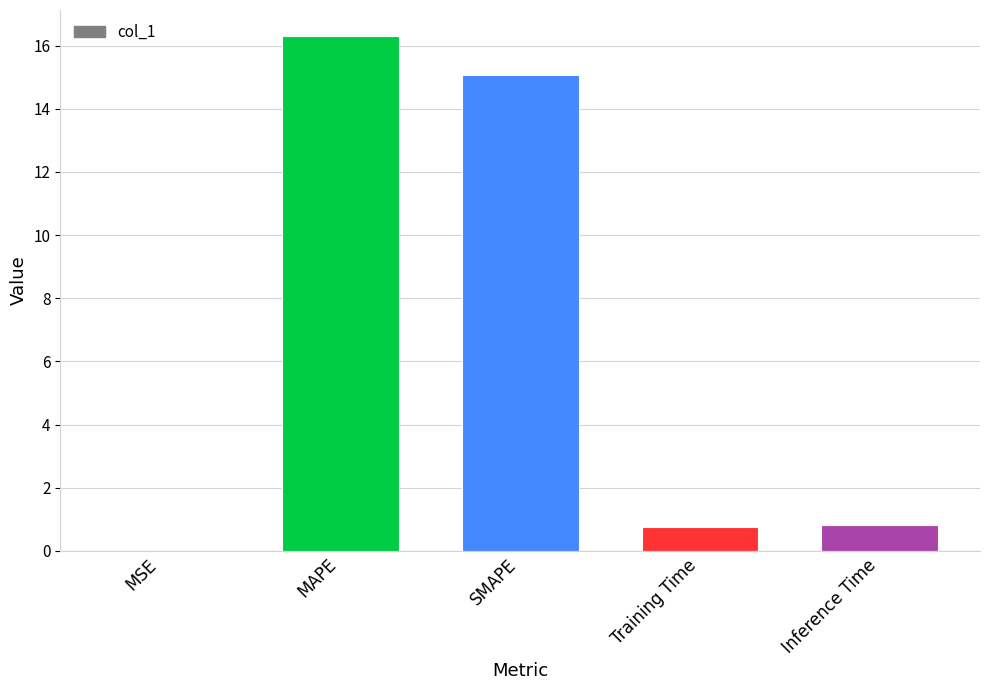

Which category has the highest value across all series?

MAPE